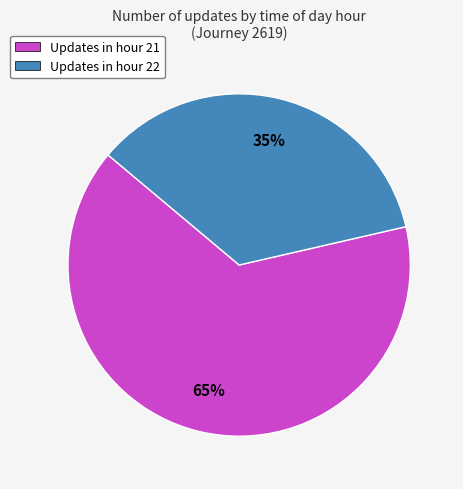

Is it true that Updates in hour 22 is 45% of the pie?

False